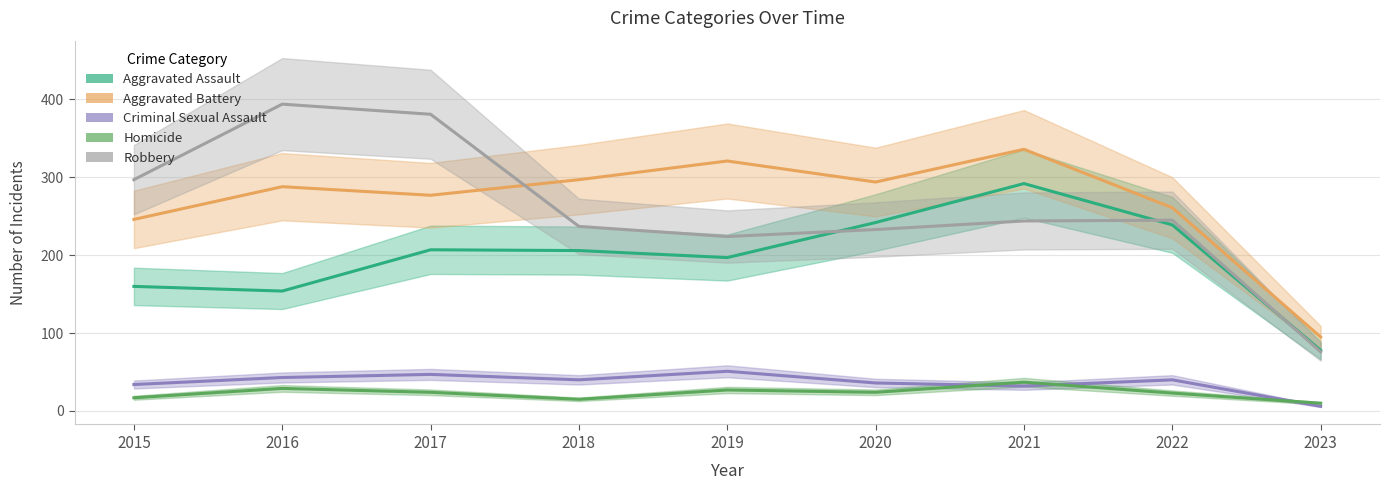

True or false: Aggravated Assault has a value of 119 at 2023.

False